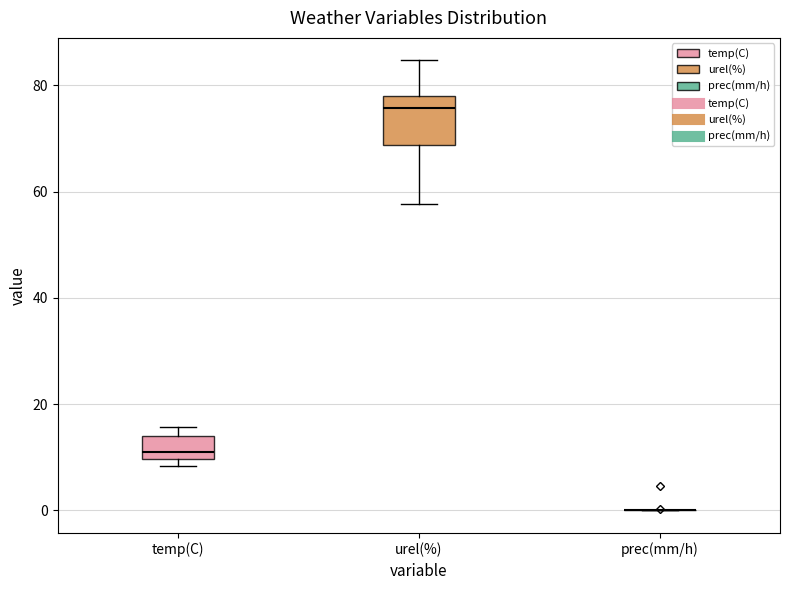

Where is the lower edge of the box for temp(C) on the y-axis? The values are not printed on the chart, so give them approximately, as read against the axis.

10